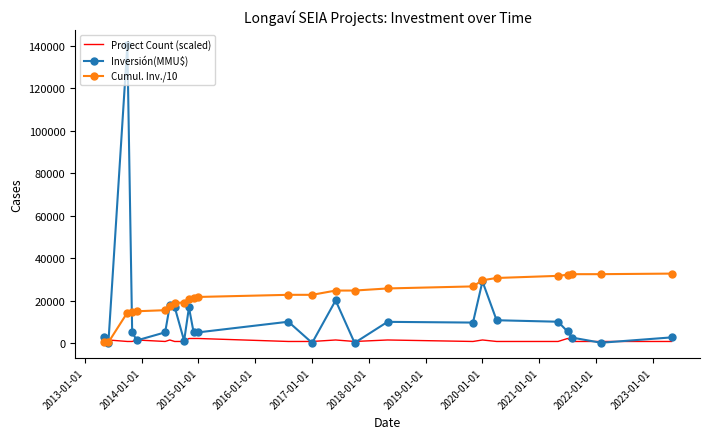

Rank the series by their maximum value, from lowest to highest.

Project Count (scaled), Cumul. Inv./10, Inversión(MMU$)